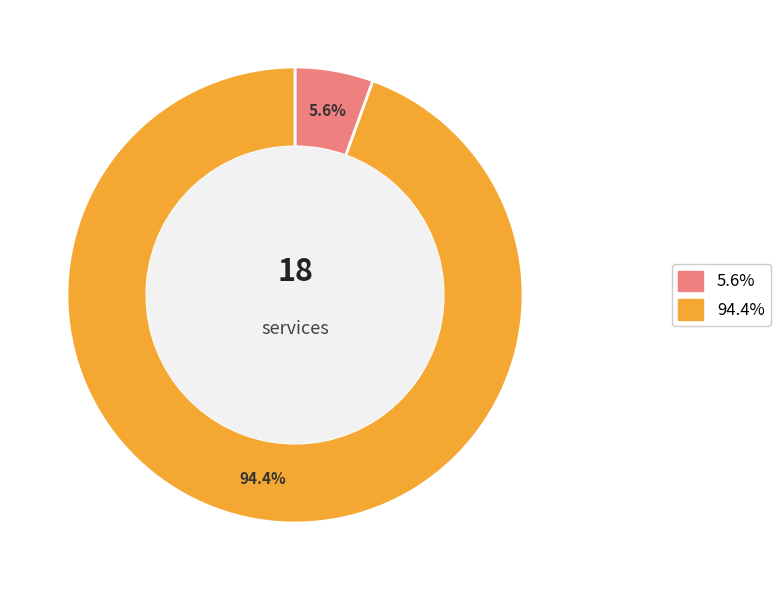

Which has a higher value, 94.4% or 5.6%?

94.4%